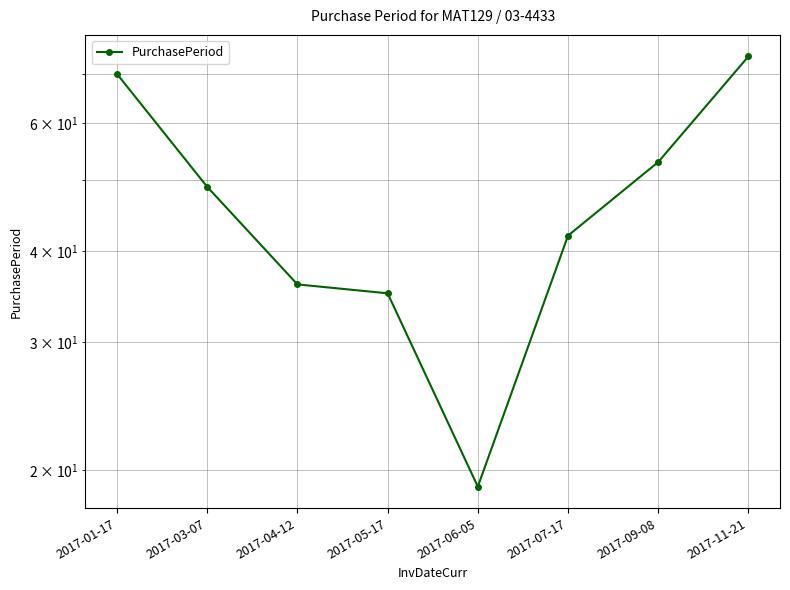

Which category has the highest value across all series?

2017-11-21